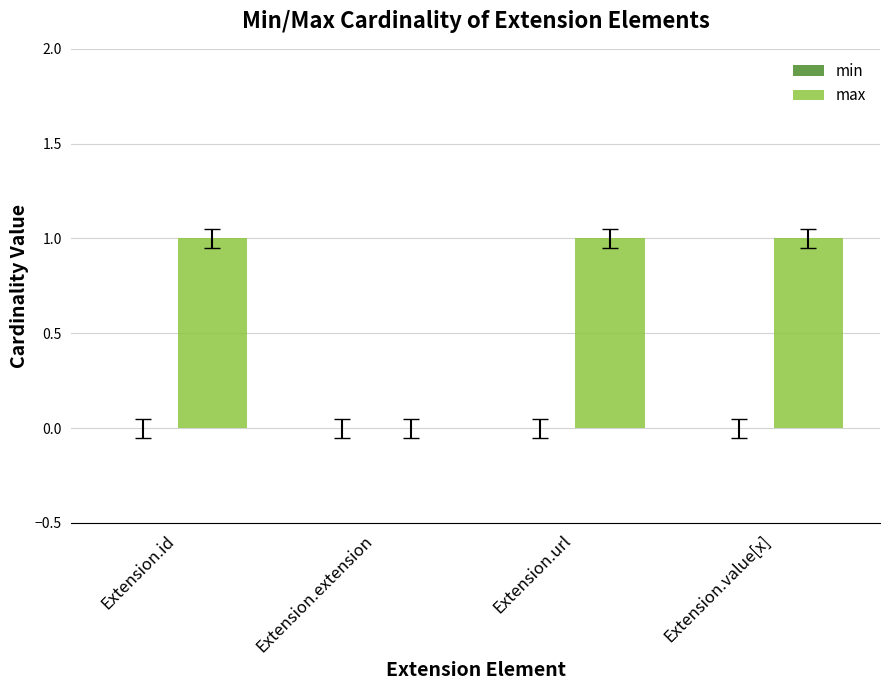

What is the change in value from Extension.extension to Extension.value[x]?

+1